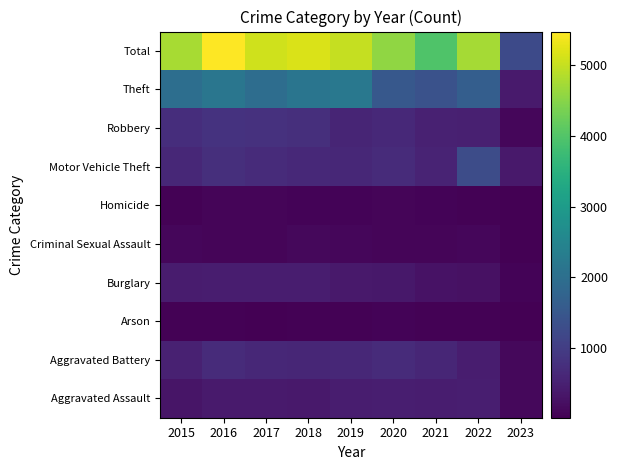

What is the difference between the highest and lowest values at 2016?

5441